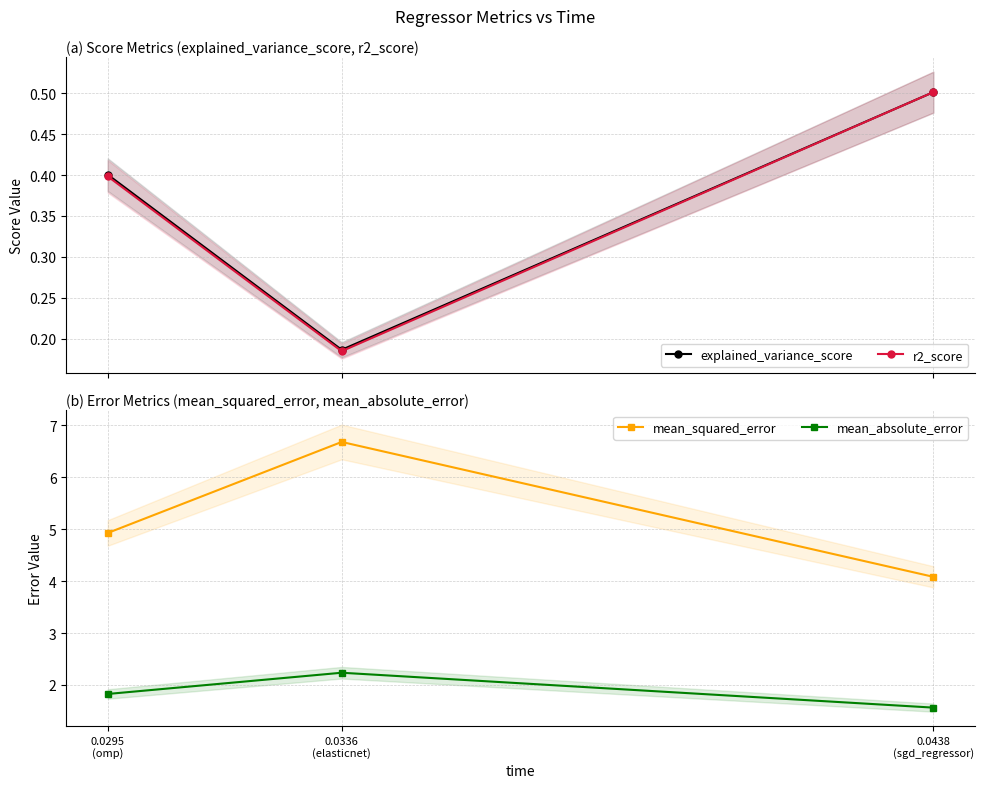

Rank the series at 0.0336
(elasticnet) from highest to lowest value.

mean_squared_error, mean_absolute_error, explained_variance_score, r2_score